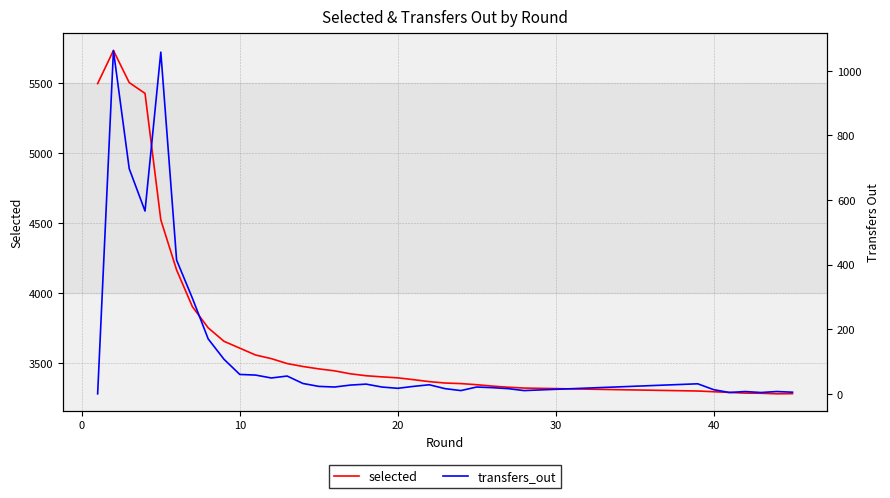

How many categories are shown in the chart?

36